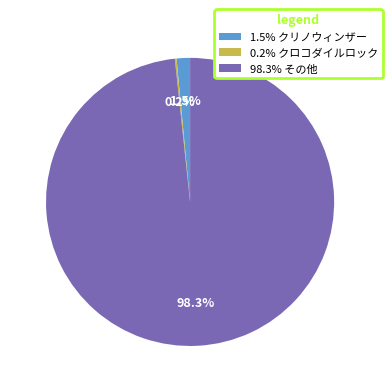

What is the majority slice?

98.3% その他